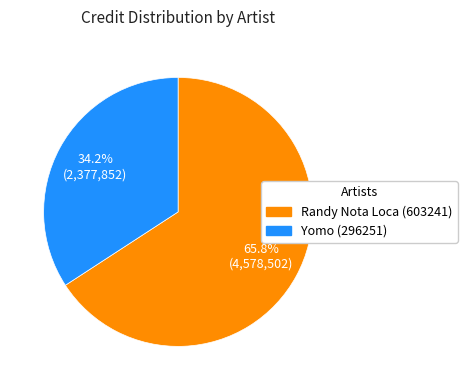

How many segments does this pie chart have?

2